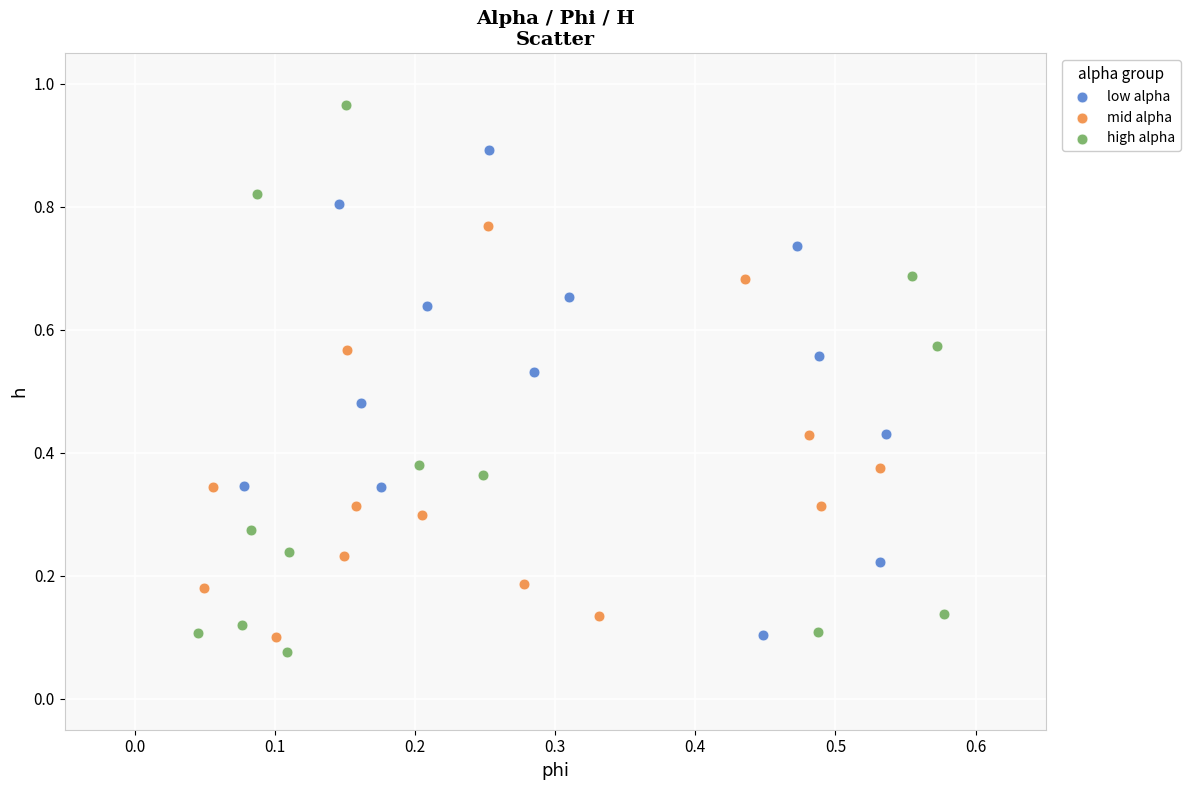

Which series has the widest spread of Y values?

high alpha